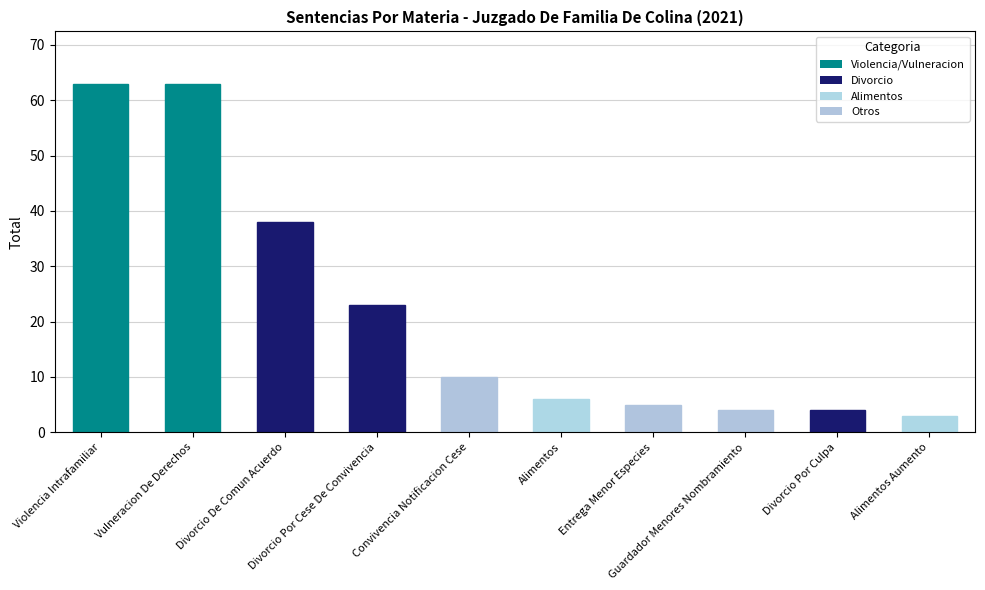

Does the chart contain stacked bars?

No